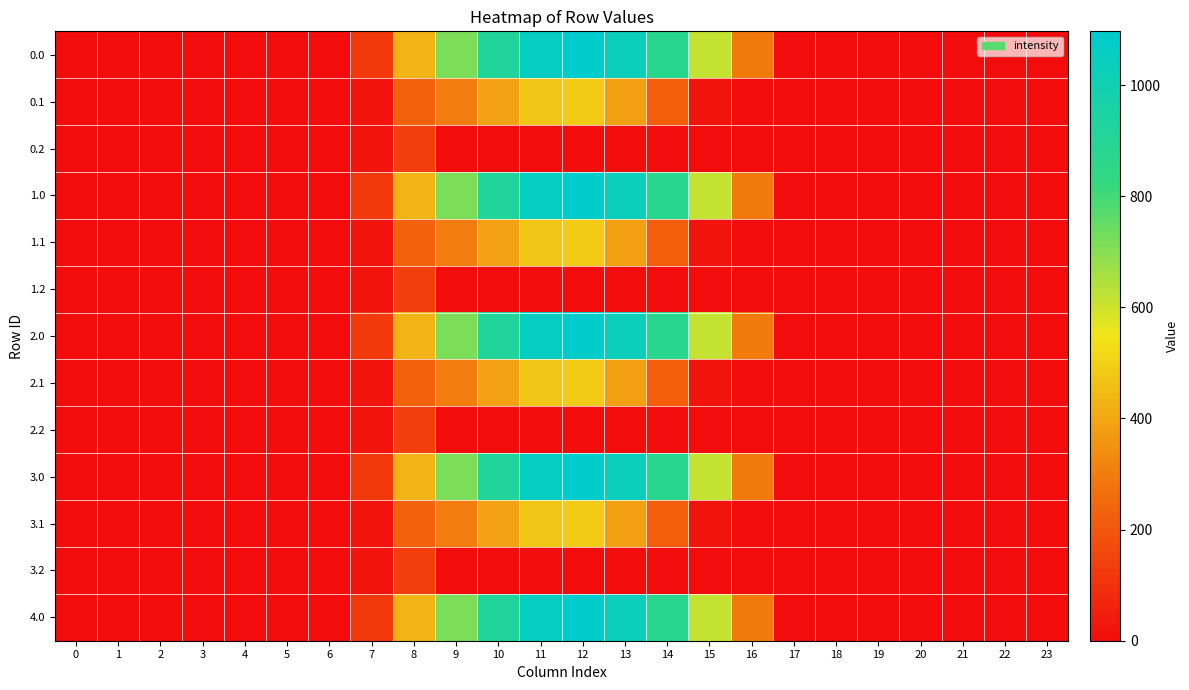

Reading right to left, what are all the values shown in this chart?

row_0: 0.0	0.0	0.0	0.0	0.0	0.0	0.0	294.5	615.9	870.6	1032.9	1096.7	1060.3	916.2	716.9	430.3	120.6	0.0	0.0	0.0	0.0	0.0	0.0	0.0
row_1: 0.0	0.0	0.0	0.0	0.0	0.0	0.0	0.0	17.3	219.2	382.7	485.4	471.7	388.1	295.9	227.5	17.7	0.0	0.0	0.0	0.0	0.0	0.0	0.0
row_2: 0.0	0.0	0.0	0.0	0.0	0.0	0.0	0.0	0.0	0.0	0.0	0.0	0.0	0.0	0.0	134.2	22.3	0.0	0.0	0.0	0.0	0.0	0.0	0.0
row_3: 0.0	0.0	0.0	0.0	0.0	0.0	0.0	294.5	615.9	870.6	1032.9	1096.7	1060.3	916.2	716.9	430.3	120.6	0.0	0.0	0.0	0.0	0.0	0.0	0.0
row_4: 0.0	0.0	0.0	0.0	0.0	0.0	0.0	0.0	17.3	219.2	382.7	485.4	471.7	388.1	295.9	227.5	17.7	0.0	0.0	0.0	0.0	0.0	0.0	0.0
row_5: 0.0	0.0	0.0	0.0	0.0	0.0	0.0	0.0	0.0	0.0	0.0	0.0	0.0	0.0	0.0	134.2	22.3	0.0	0.0	0.0	0.0	0.0	0.0	0.0
row_6: 0.0	0.0	0.0	0.0	0.0	0.0	0.0	294.5	615.9	870.6	1032.9	1096.7	1060.3	916.2	716.9	430.3	120.6	0.0	0.0	0.0	0.0	0.0	0.0	0.0
row_7: 0.0	0.0	0.0	0.0	0.0	0.0	0.0	0.0	17.3	219.2	382.7	485.4	471.7	388.1	295.9	227.5	17.7	0.0	0.0	0.0	0.0	0.0	0.0	0.0
row_8: 0.0	0.0	0.0	0.0	0.0	0.0	0.0	0.0	0.0	0.0	0.0	0.0	0.0	0.0	0.0	134.2	22.3	0.0	0.0	0.0	0.0	0.0	0.0	0.0
row_9: 0.0	0.0	0.0	0.0	0.0	0.0	0.0	294.5	615.9	870.6	1032.9	1096.7	1060.3	916.2	716.9	430.3	120.6	0.0	0.0	0.0	0.0	0.0	0.0	0.0
row_10: 0.0	0.0	0.0	0.0	0.0	0.0	0.0	0.0	17.3	219.2	382.7	485.4	471.7	388.1	295.9	227.5	17.7	0.0	0.0	0.0	0.0	0.0	0.0	0.0
row_11: 0.0	0.0	0.0	0.0	0.0	0.0	0.0	0.0	0.0	0.0	0.0	0.0	0.0	0.0	0.0	134.2	22.3	0.0	0.0	0.0	0.0	0.0	0.0	0.0
row_12: 0.0	0.0	0.0	0.0	0.0	0.0	0.0	294.5	615.9	870.6	1032.9	1096.7	1060.3	916.2	716.9	430.3	120.6	0.0	0.0	0.0	0.0	0.0	0.0	0.0